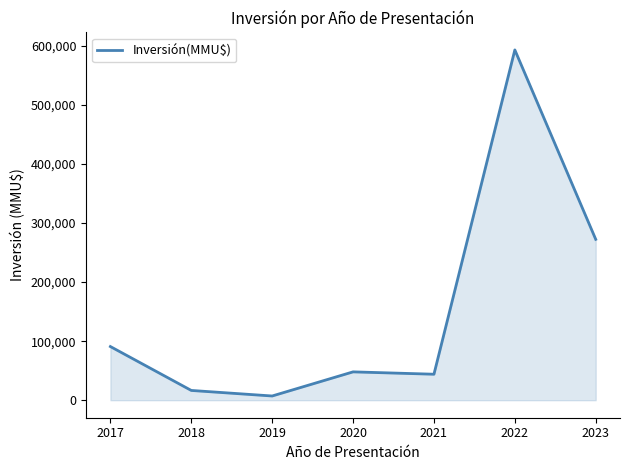

The chart shows a value of 48000.0 at 2020. True or false?

True